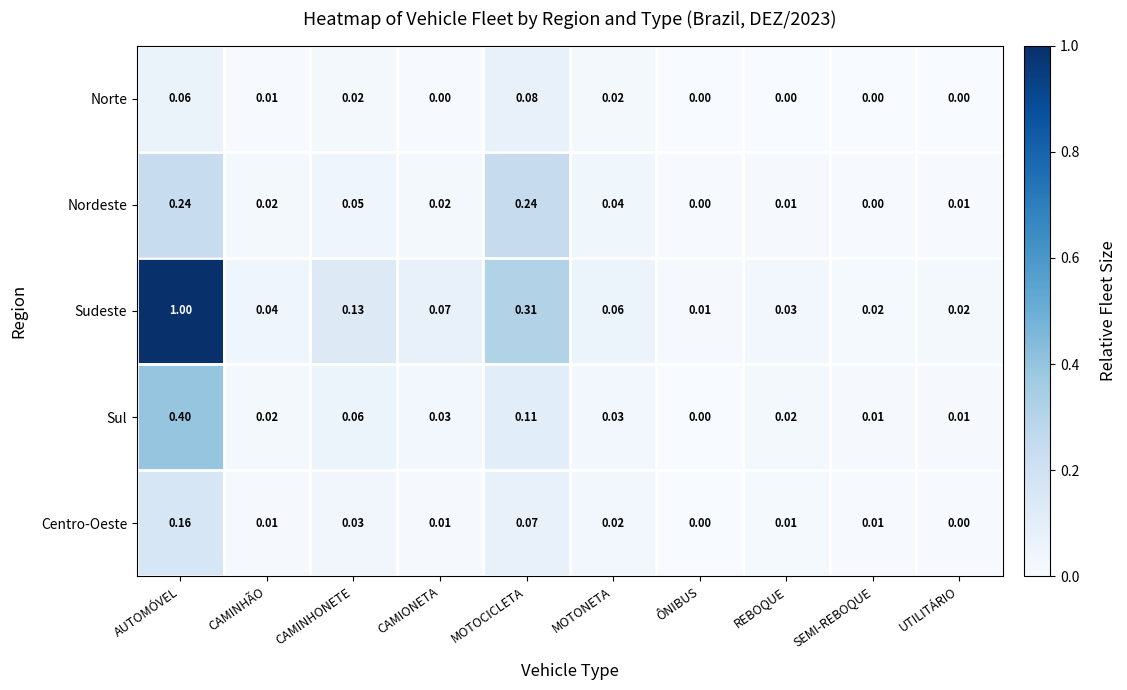

Between AUTOMÓVEL and CAMINHÃO, which series saw the biggest shift?

Sudeste